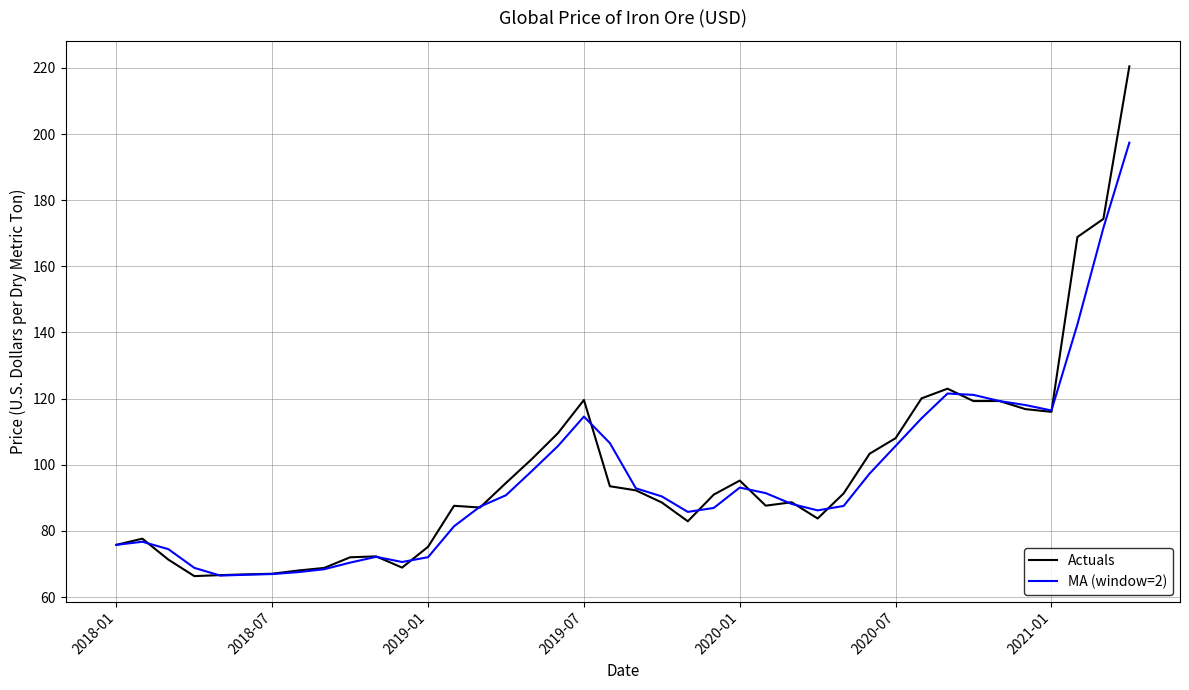

List the series in order of their overall mean, highest first.

Actuals, MA (window=2)